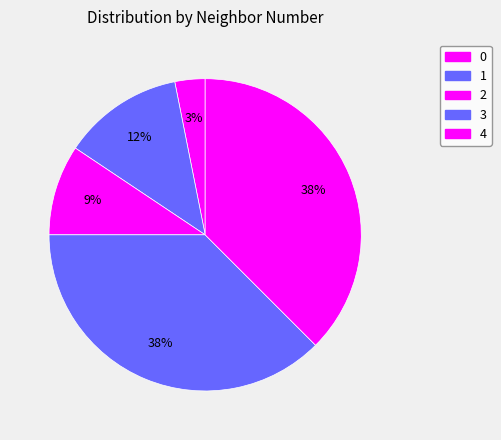

Count the number of slices in the pie.

5